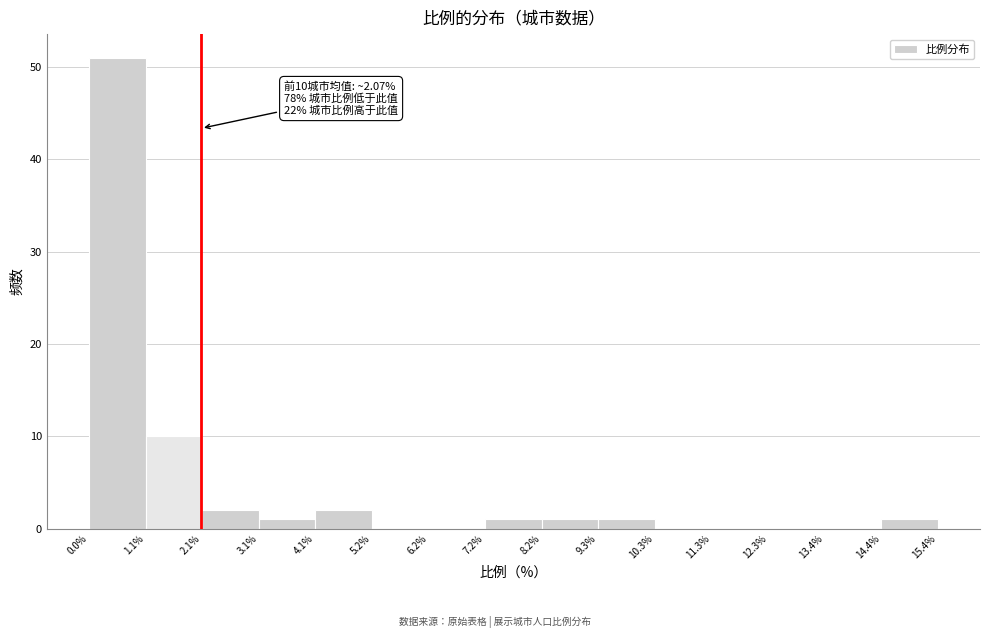

Over which range of the x-axis is the bar tallest?

0.0% to 1.1%